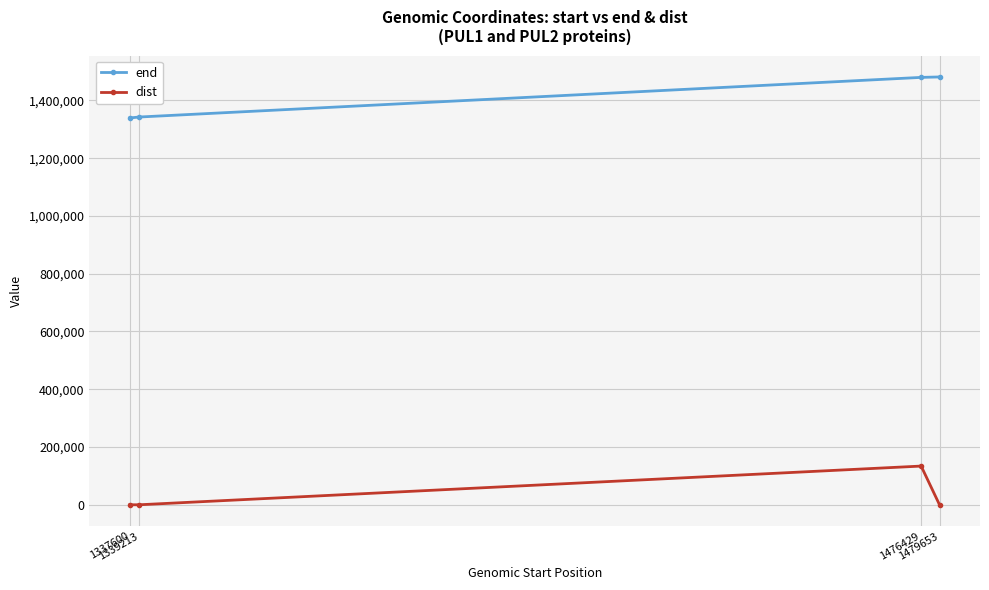

What is the difference between the end values at 1337600 and 1479653?

141924